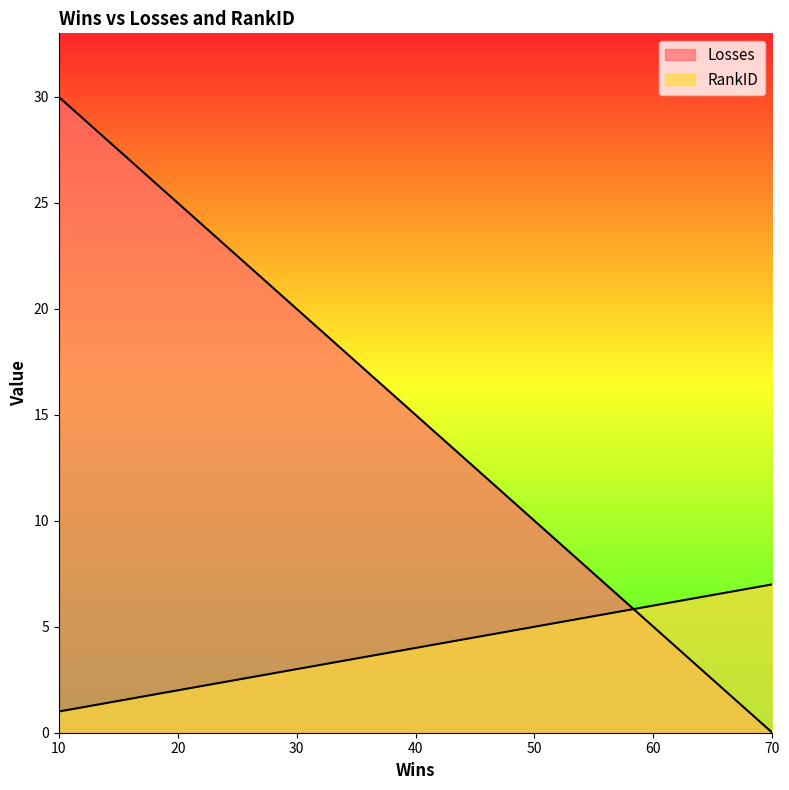

Rank the series by their average value, from lowest to highest.

RankID, Losses